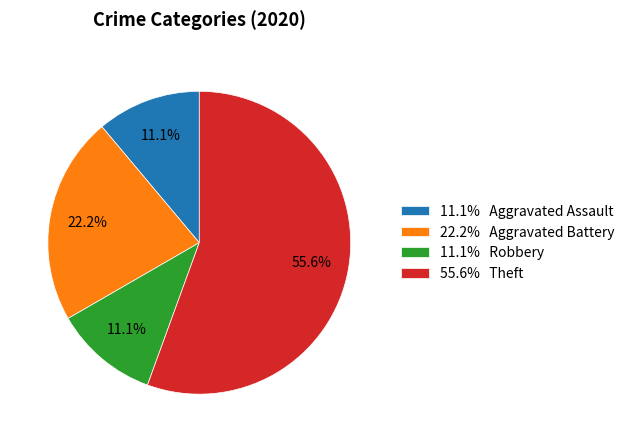

What is the largest slice in the pie chart?

55.6% Theft